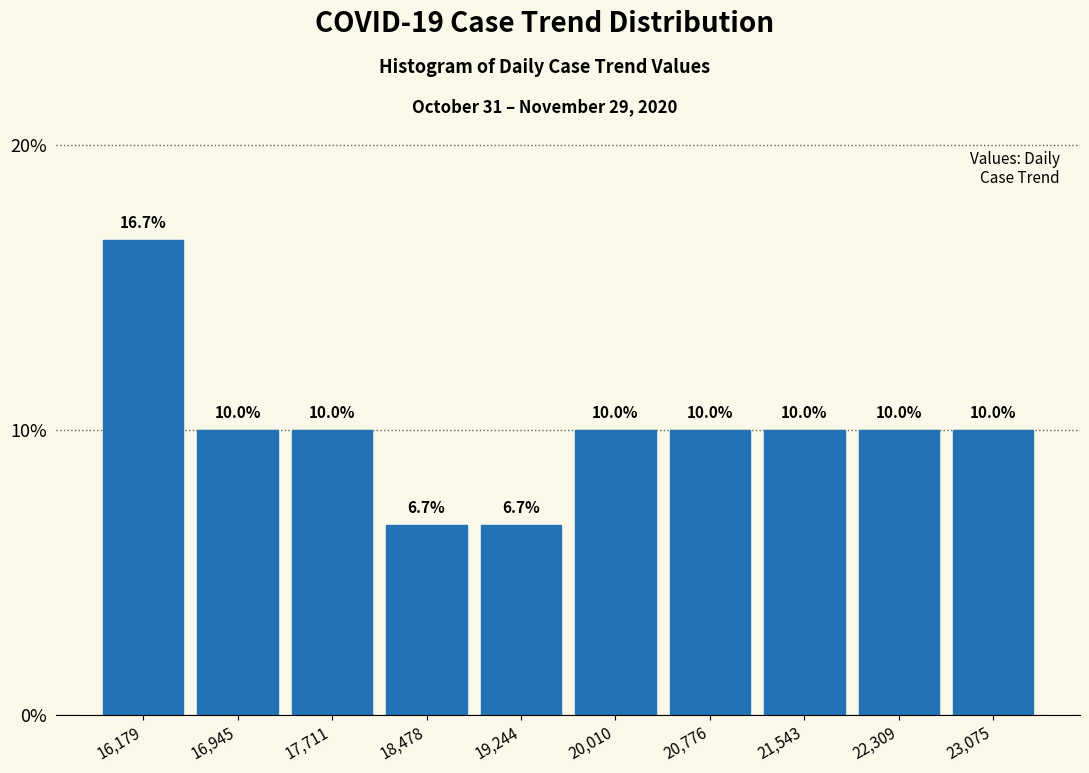

Over which range of the x-axis is the bar tallest?

15800 to 16600